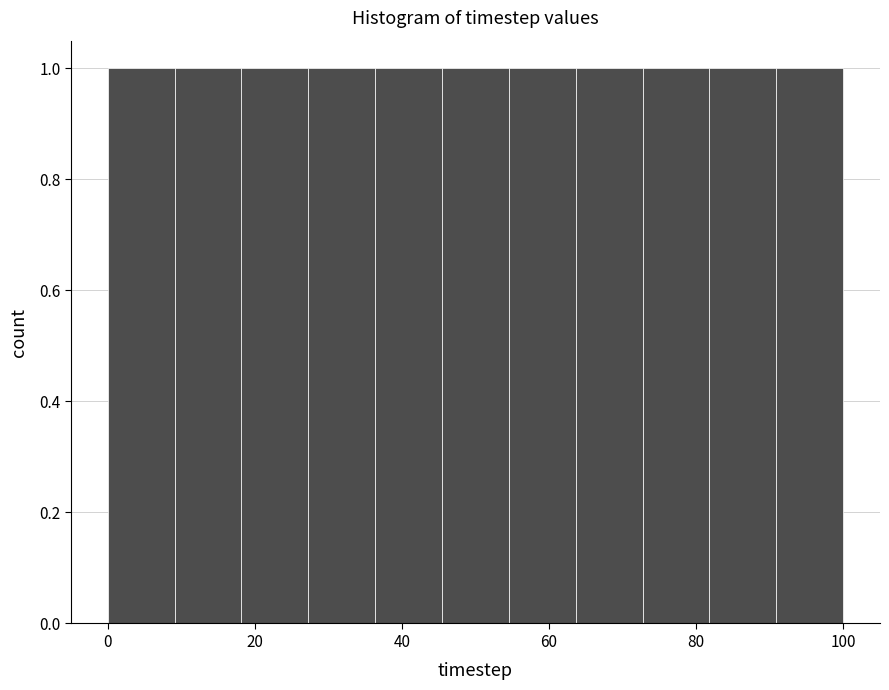

Reading left to right, transcribe this chart: for each bar, give the range it covers on the x-axis and its height. Neither the bar edges nor the heights are printed on the chart, so give them approximately, as read against the axes.

0 to 10: 1
10 to 18: 1
18 to 28: 1
28 to 36: 1
36 to 46: 1
46 to 54: 1
54 to 64: 1
64 to 72: 1
72 to 82: 1
82 to 90: 1
90 to 100: 1